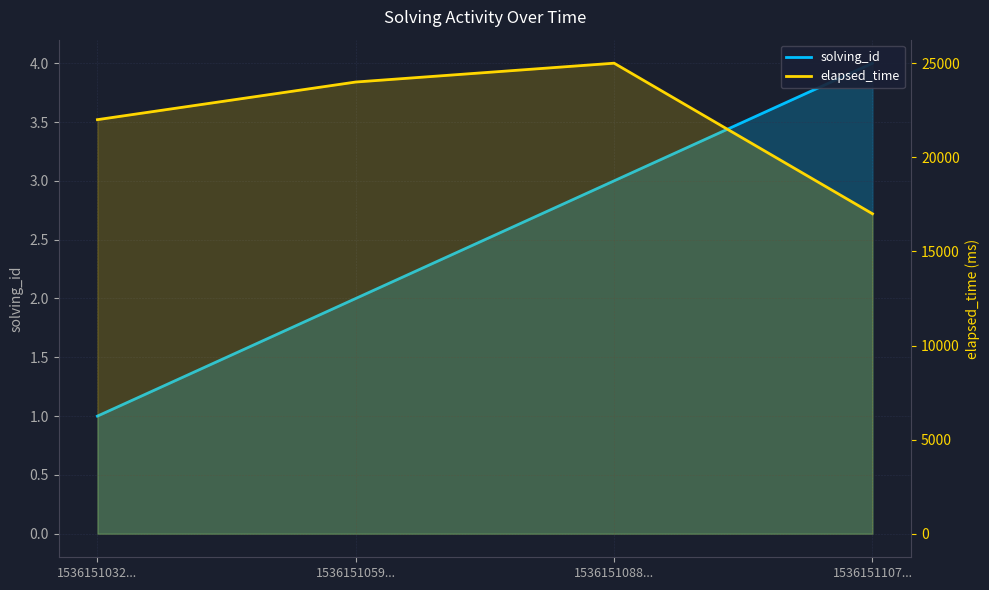

What is the difference between the second highest and second lowest values in the elapsed_time series?

2000